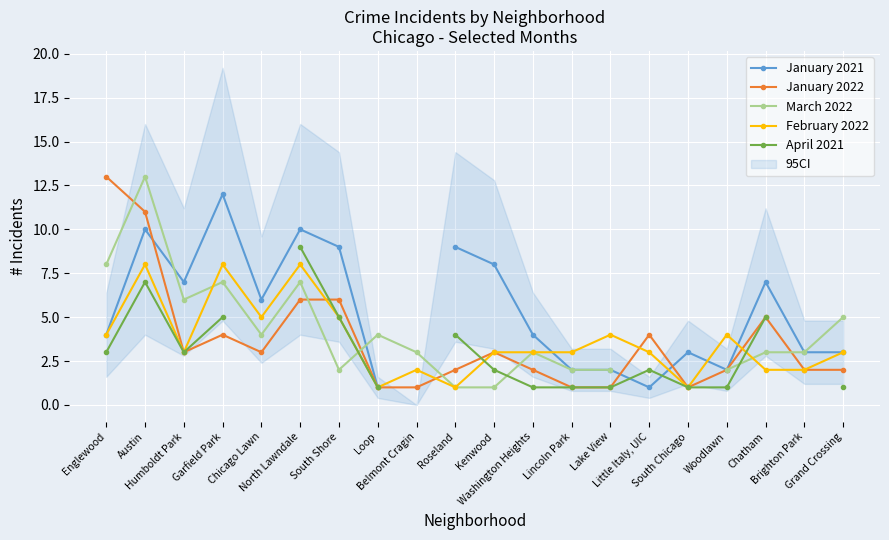

How many positive values does the January 2021 series have?

19